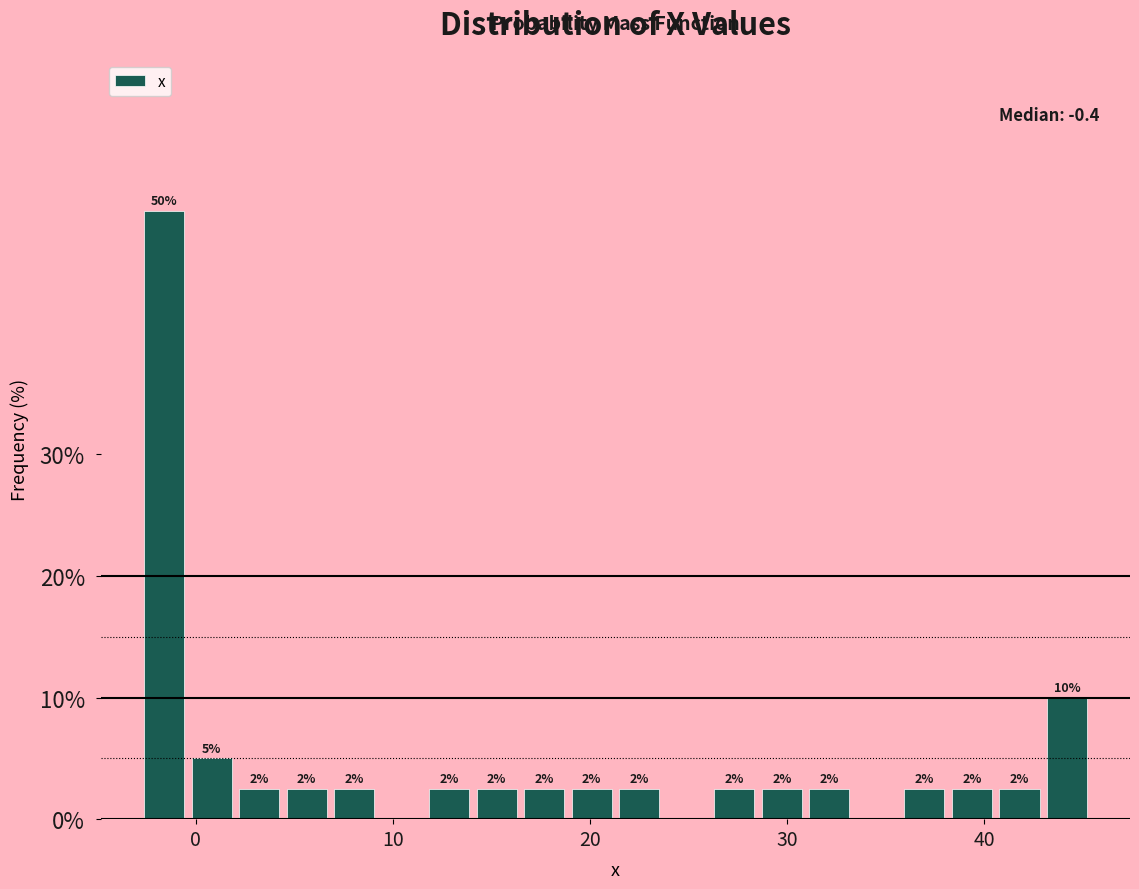

Read against the x-axis, roughly where is the centre of the tallest bar?

-2